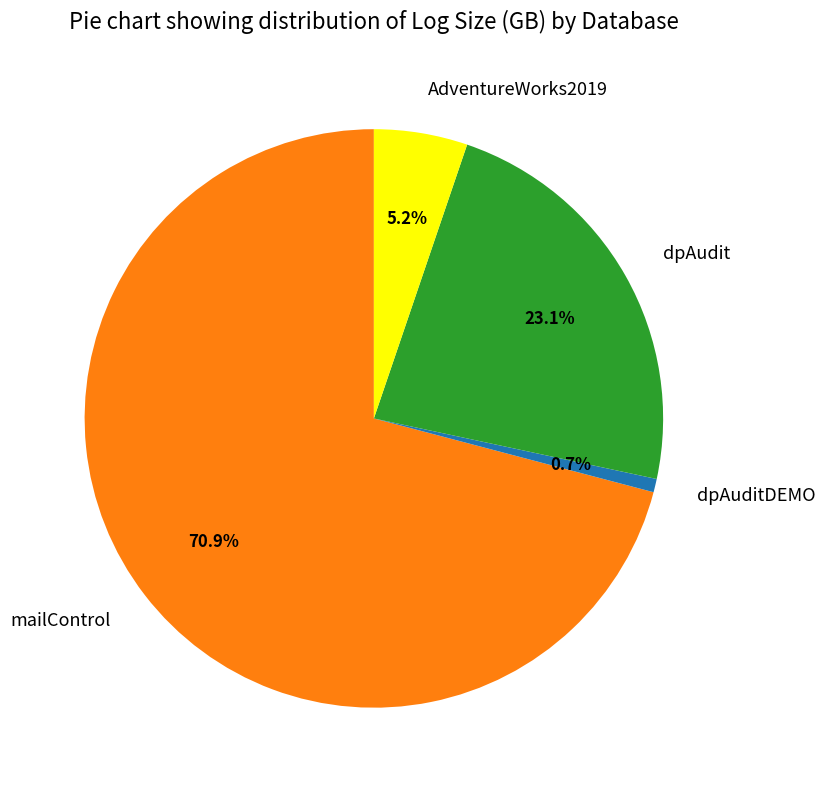

Which has a higher value, mailControl or AdventureWorks2019?

mailControl